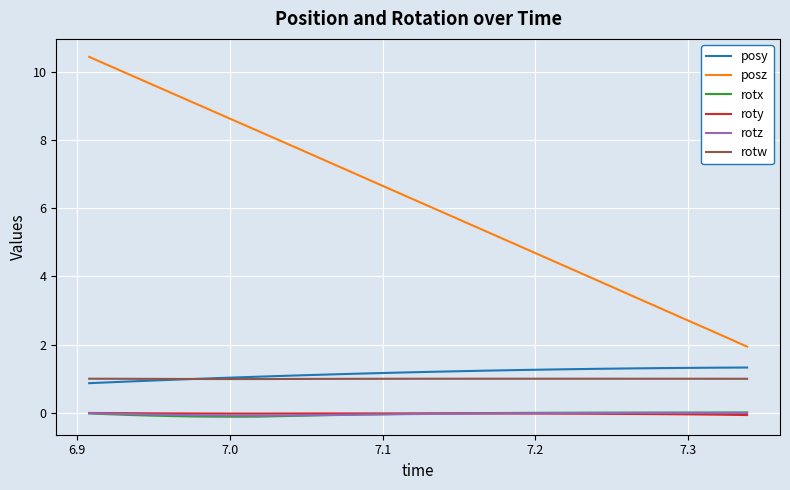

True or false: rotw and roty cross at least once.

False